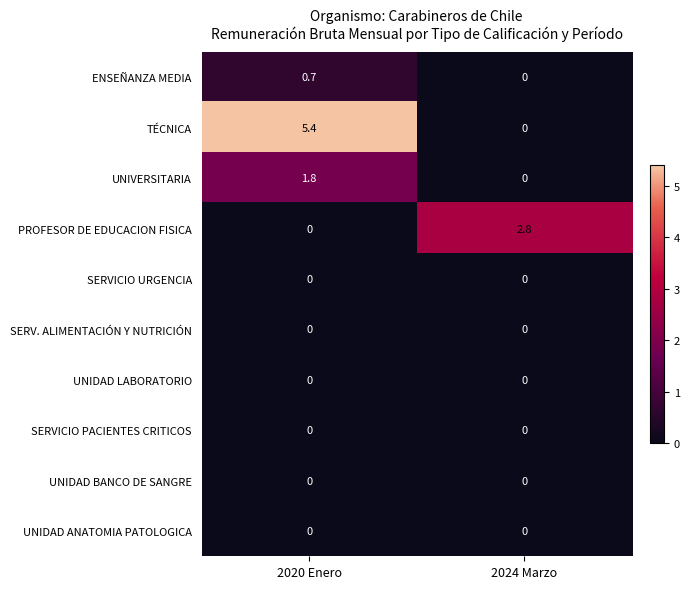

Which series changed the most between 2020 Enero and 2024 Marzo?

TÉCNICA